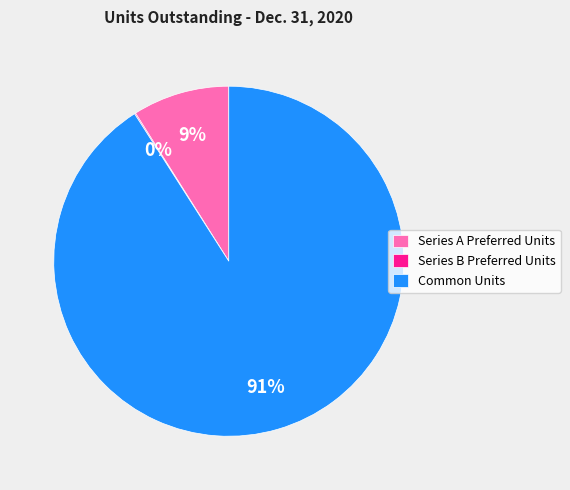

Between Series A Preferred Units and Common Units, which is larger?

Common Units